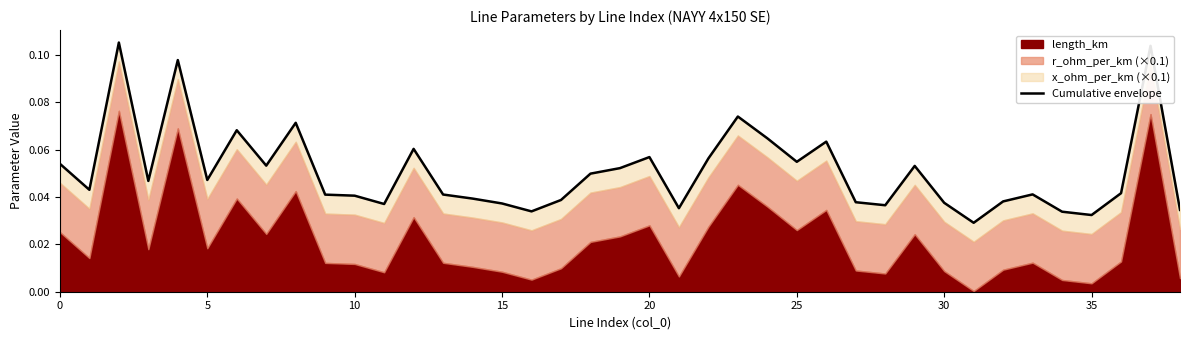

Which label corresponds to the smallest value in the chart?

31